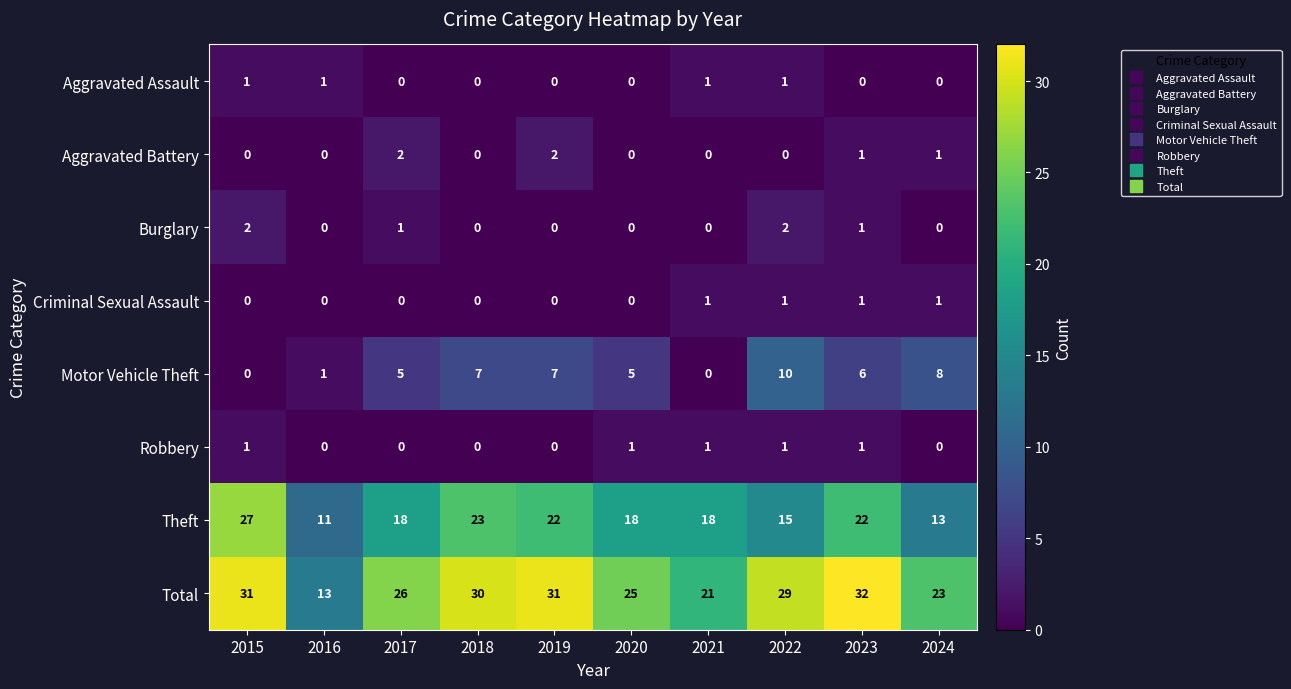

What is the spread (max minus min) of values at 2018?

30